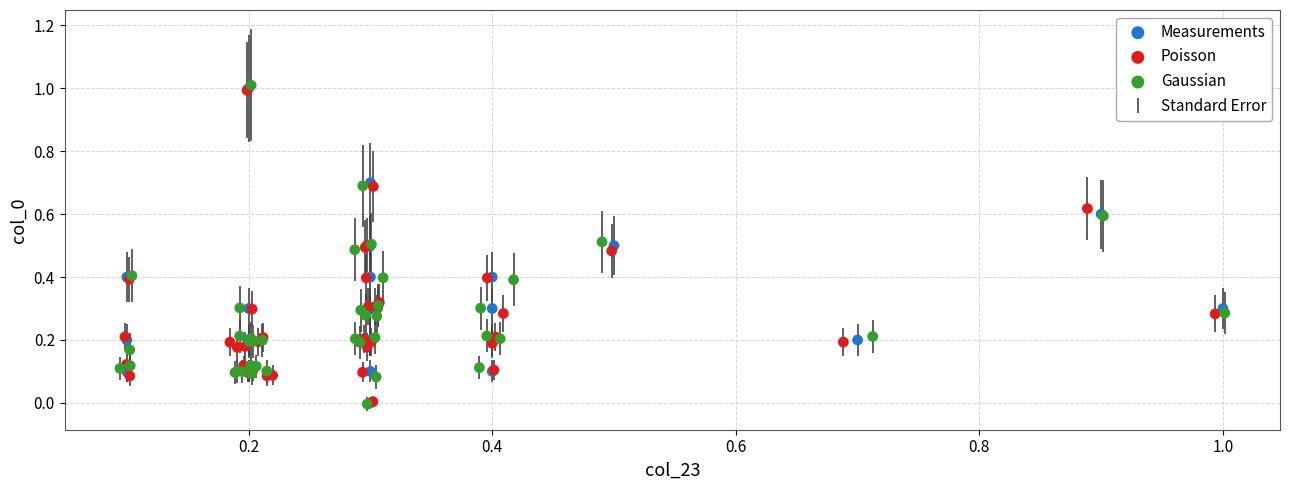

Which series has the widest spread of Y values?

Gaussian